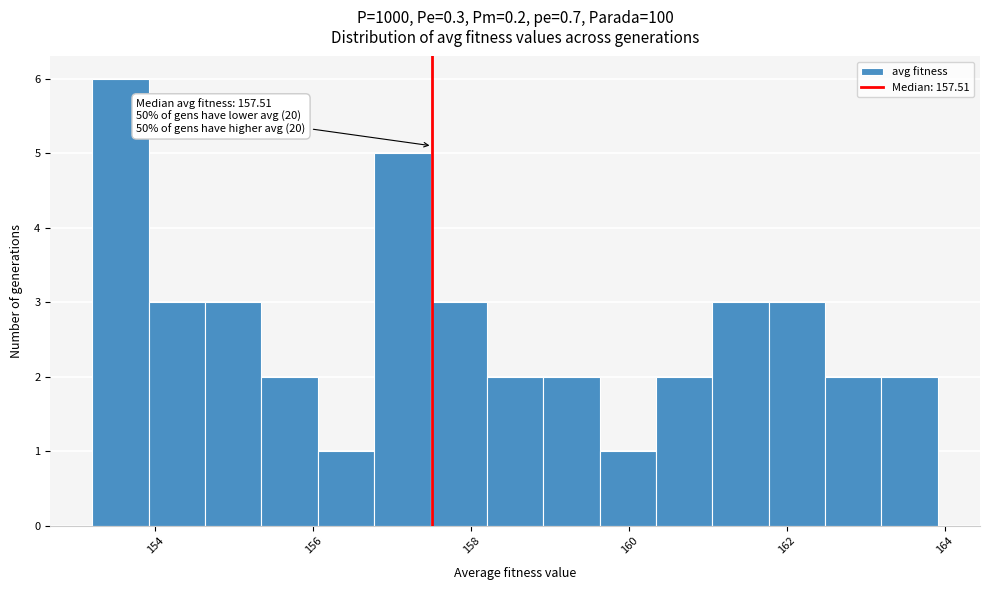

Around what value on the x-axis is the tallest bar? Give the approximate position of its centre, as read against the axis.

153.6